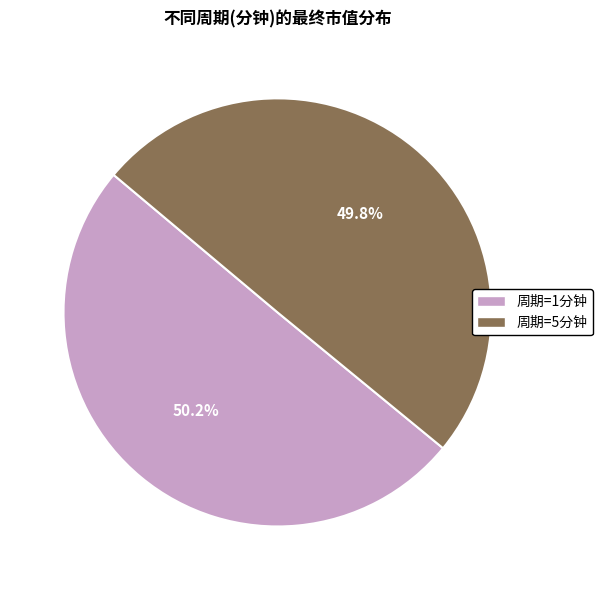

Does any single category account for the majority?

Yes